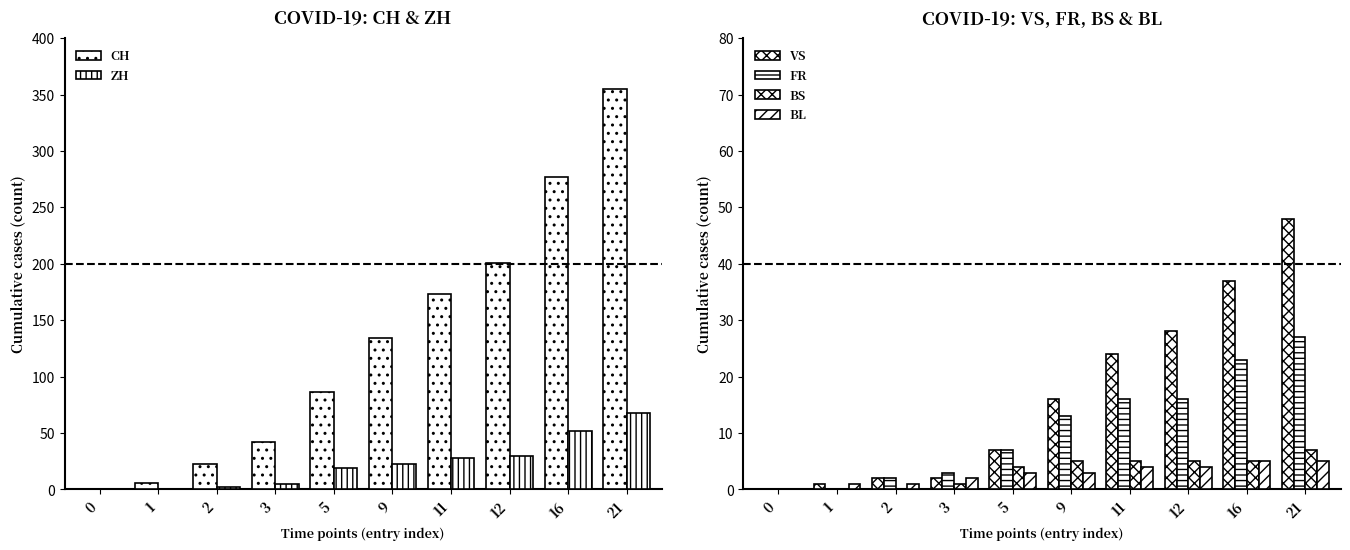

What value does the BL series have at 5?

3